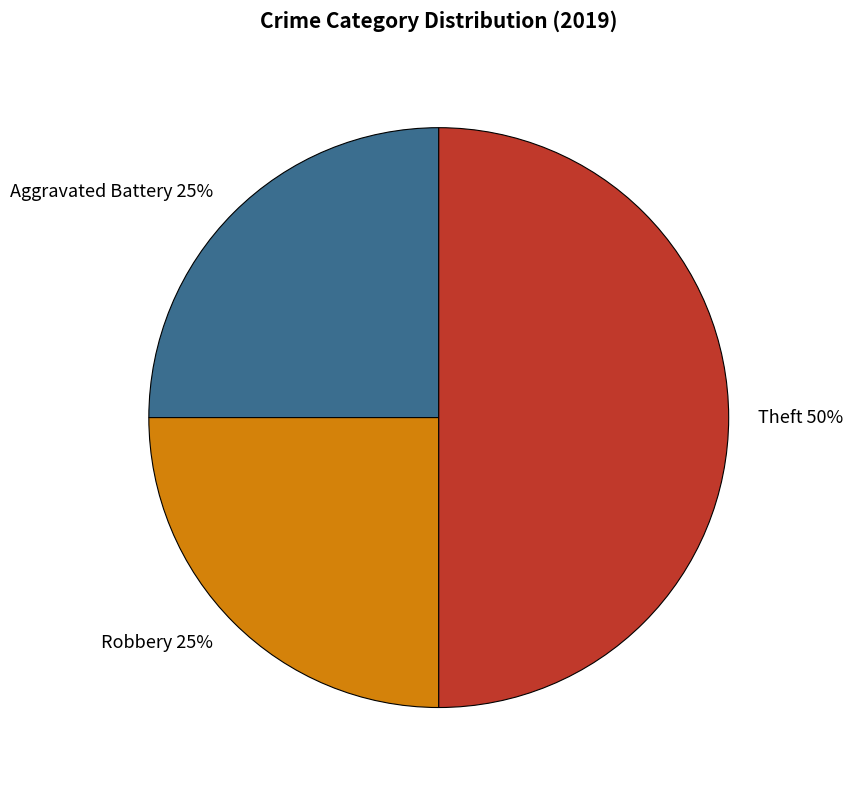

To the nearest percent, what portion does Theft represent?

50%